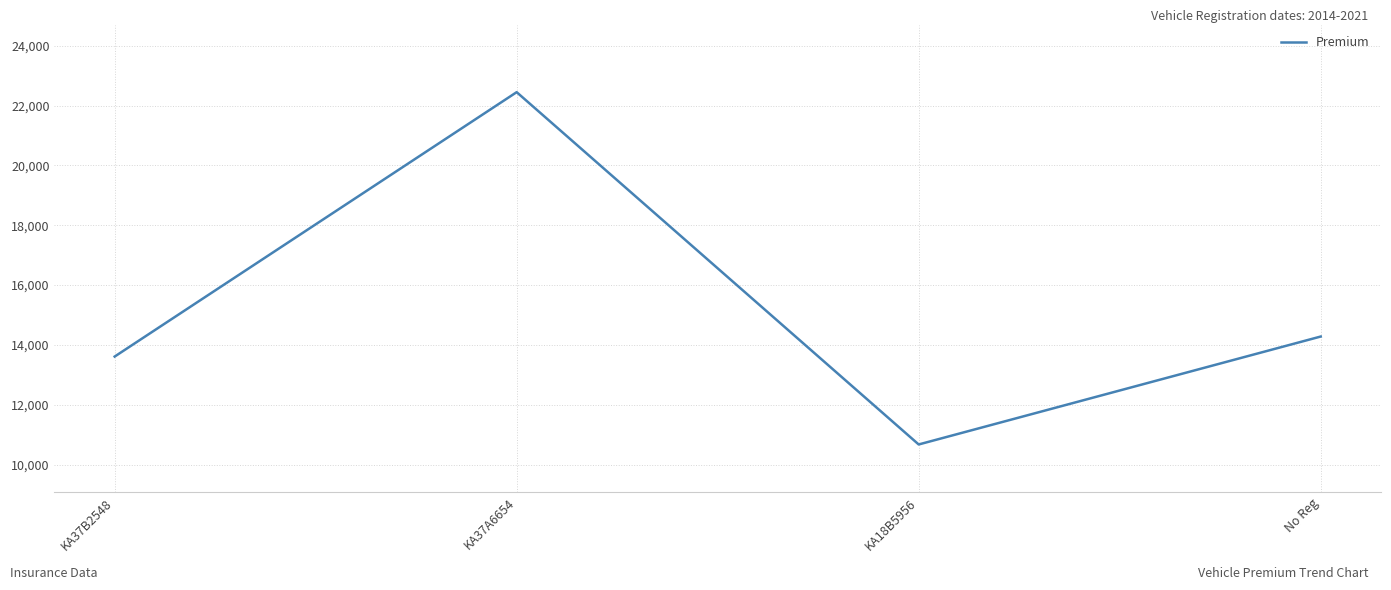

Which category has the lowest value across all series?

KA18B5956